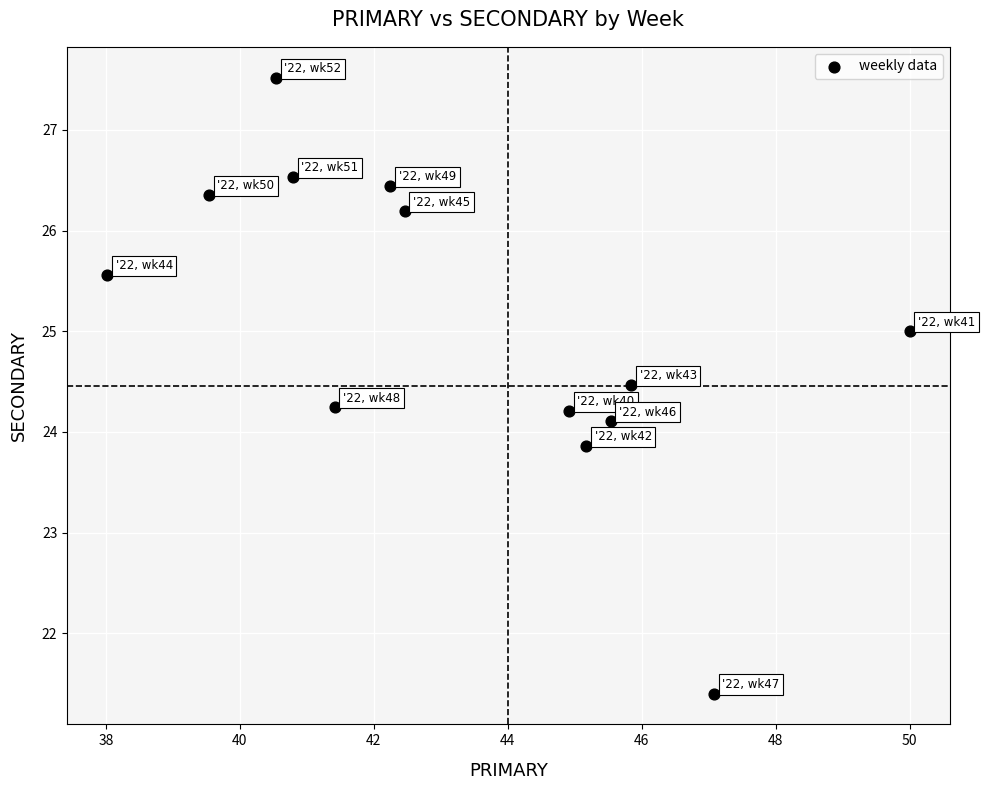

What is the range of X values (max minus min)?

12.0